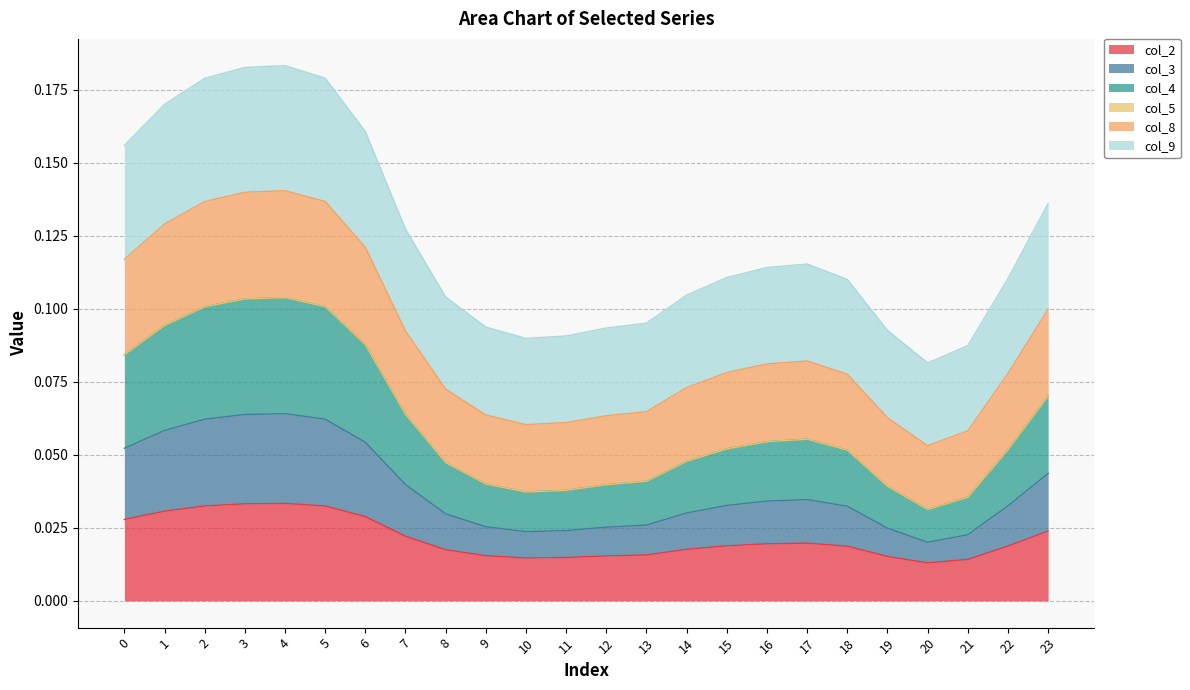

What is the highest value of the col_3 series?

0.1